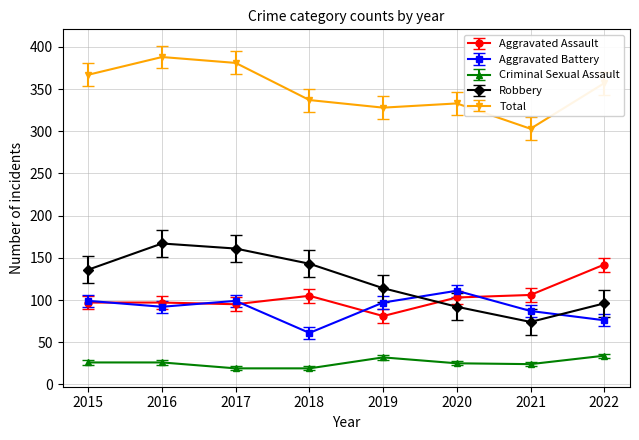

What is the value of the Robbery point at the 2nd from the left?

167